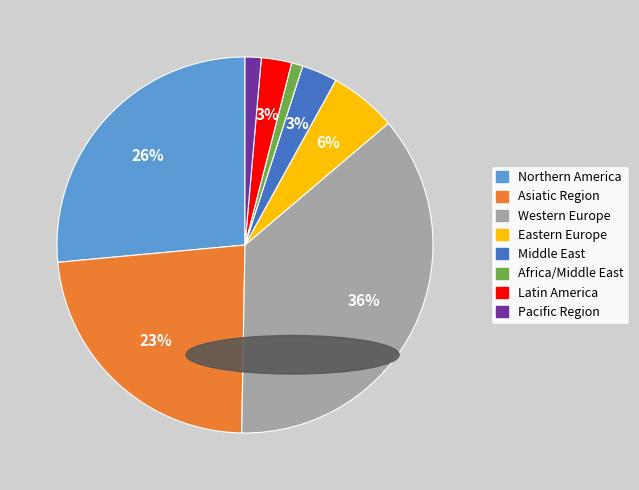

Is Africa/Middle East the majority of the pie?

No